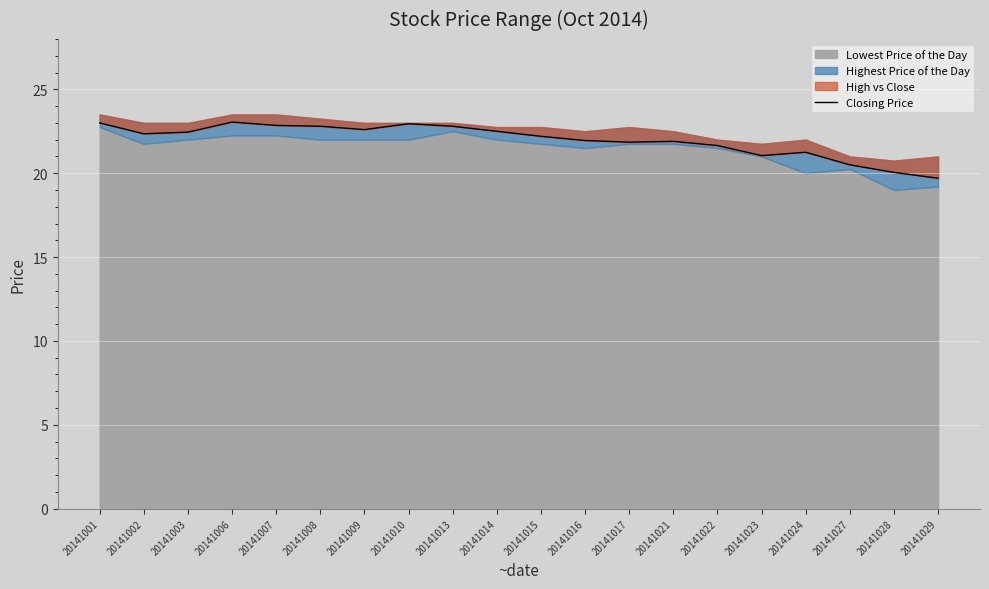

What is the change in value from 20141001 to 20141014?

-0.5